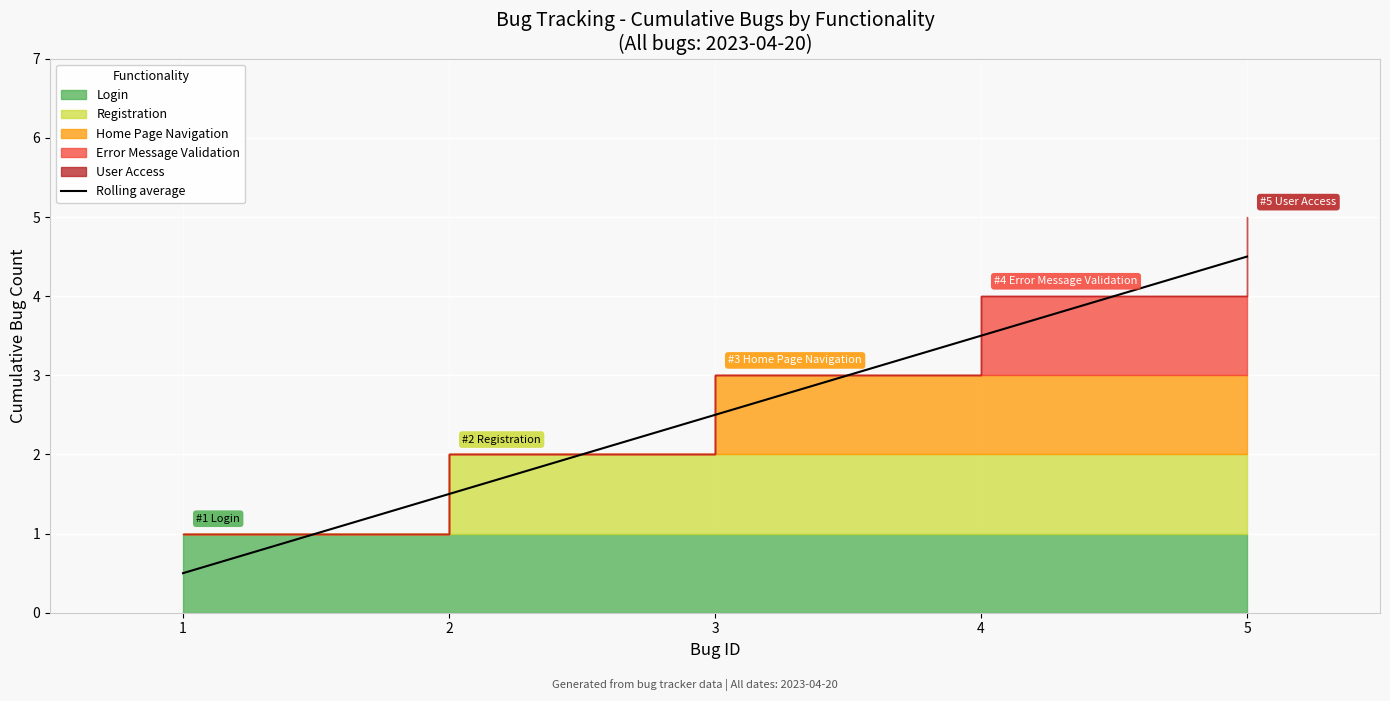

What is the sum of all values?

12.5